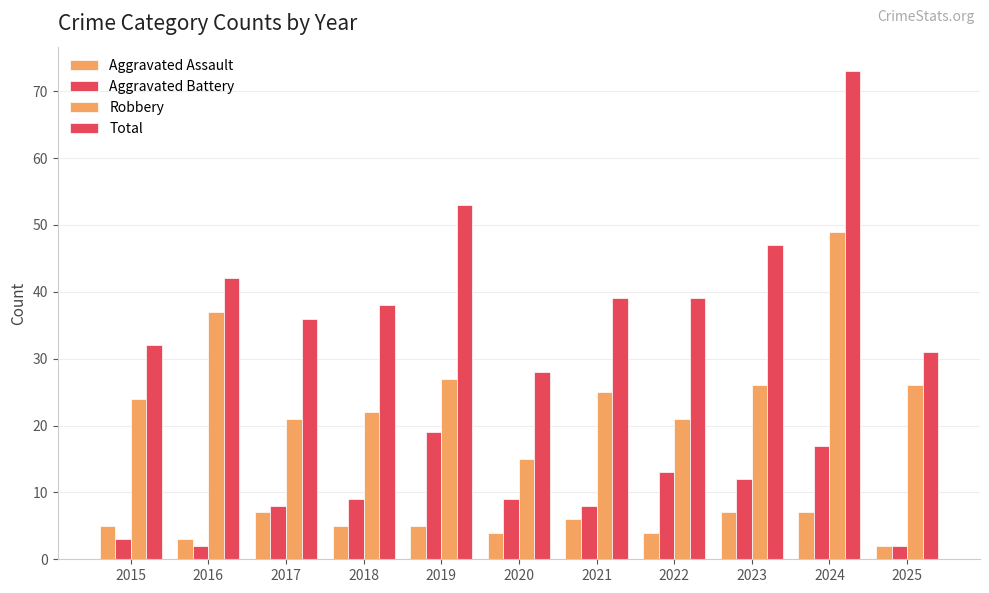

List the labels in order of Aggravated Assault value, largest first.

2017, 2023, 2024, 2021, 2015, 2018, 2019, 2020, 2022, 2016, 2025